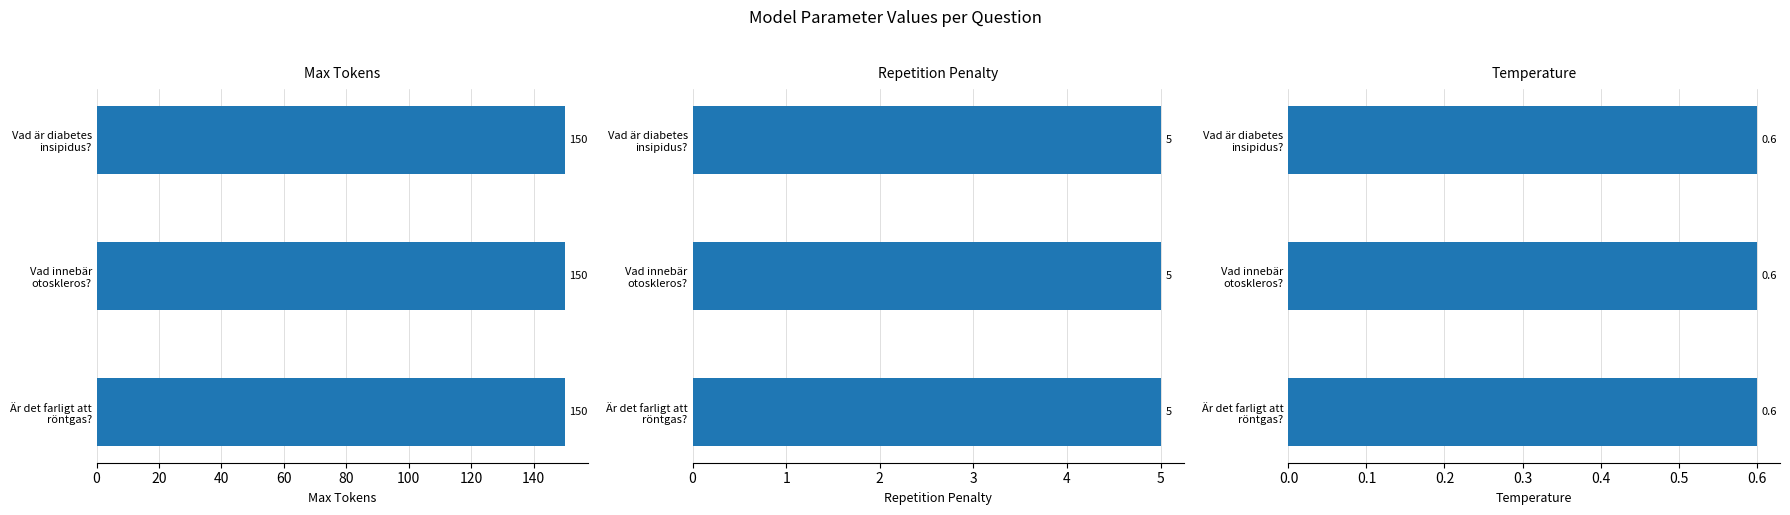

Does the chart contain stacked bars?

No